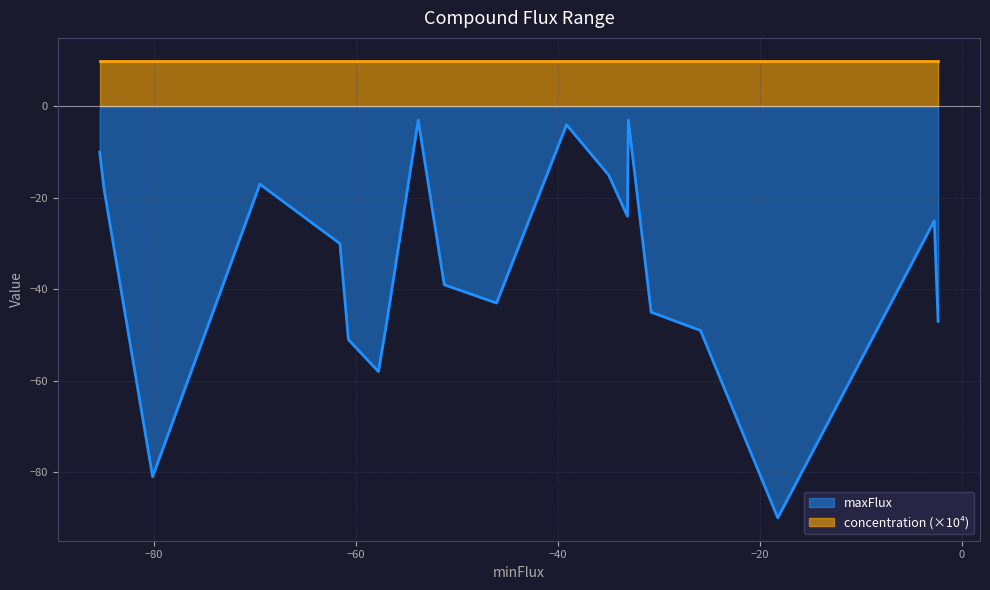

Rank the series by their average value, from highest to lowest.

concentration (×10⁴), maxFlux